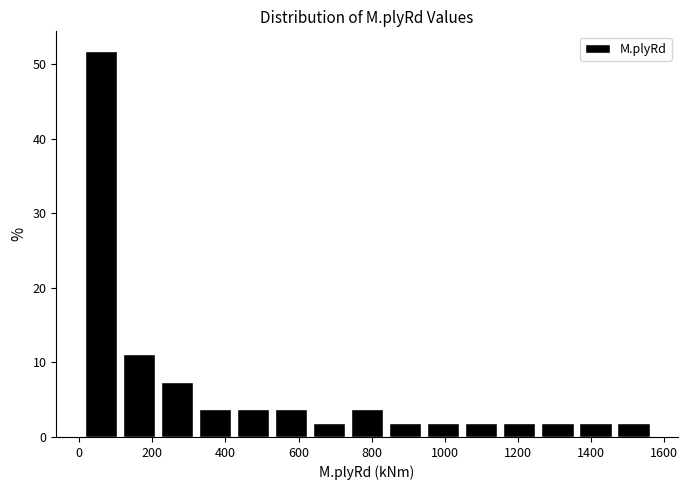

How tall is the bar that spans 0 to 120 on the x-axis? Neither the bar edges nor the heights are printed on the chart, so give them approximately, as read against the axes.

52